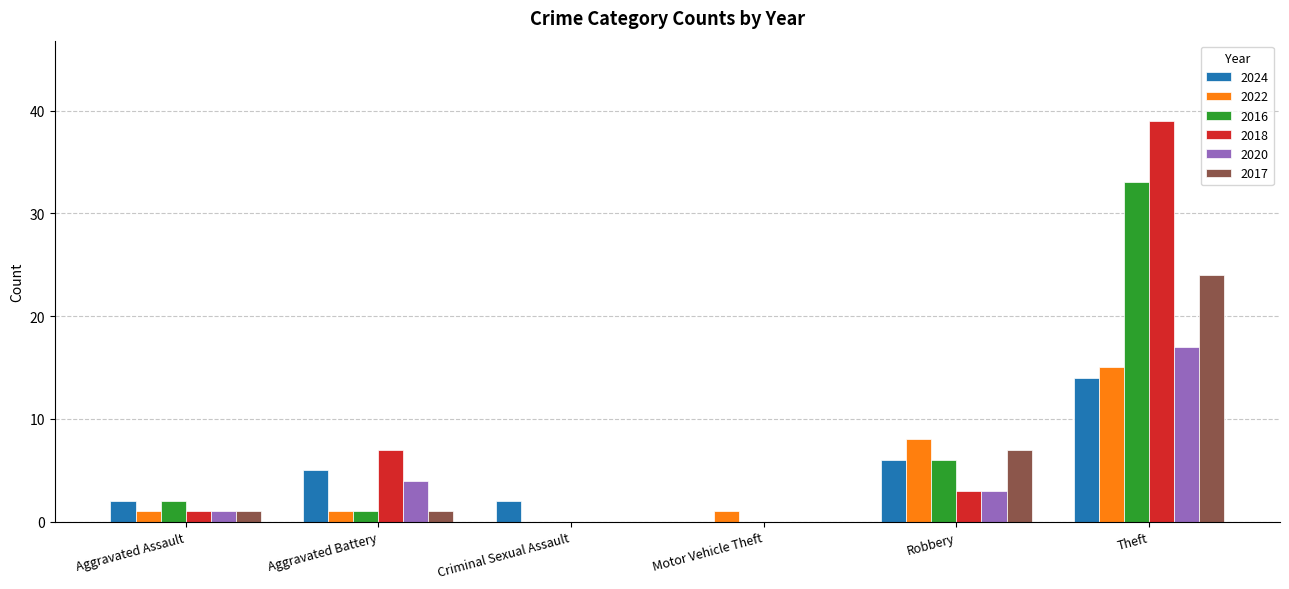

What is the average value of the 2024 series?

5